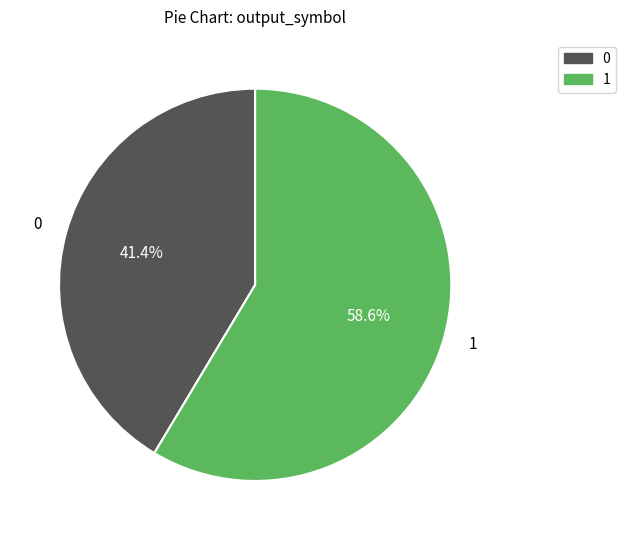

To the nearest percent, what is the average slice percentage?

50%